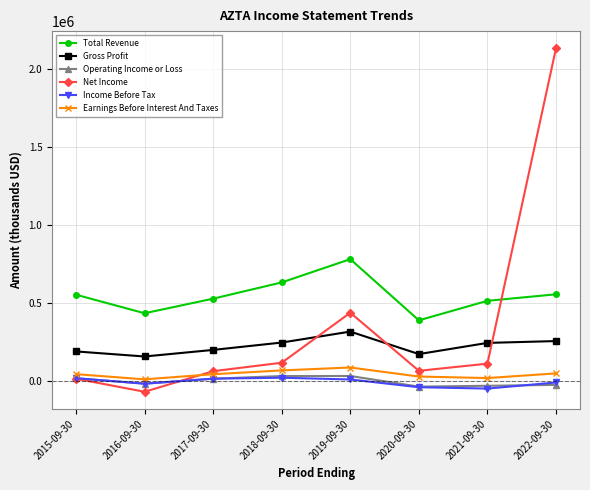

What is the difference between the second highest and minimum values in the Income Before Tax series?

66800